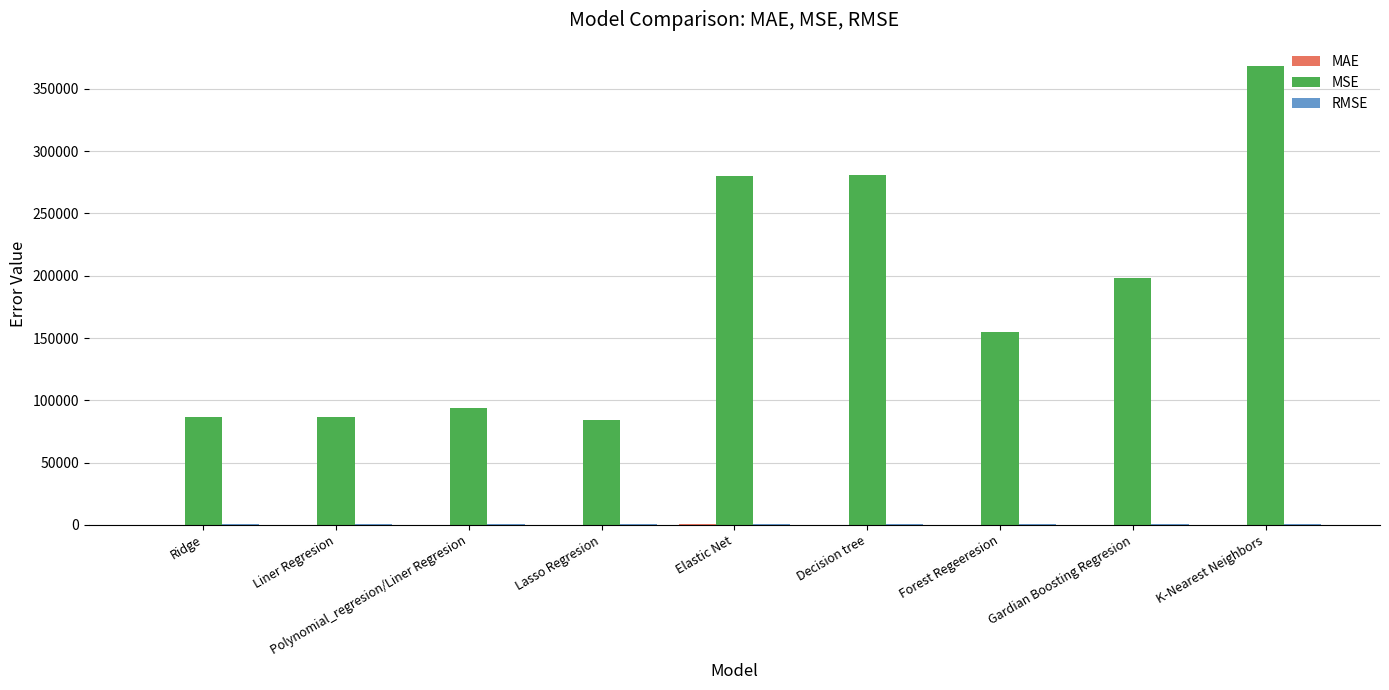

At which category is the sum across all series the highest?

K-Nearest Neighbors